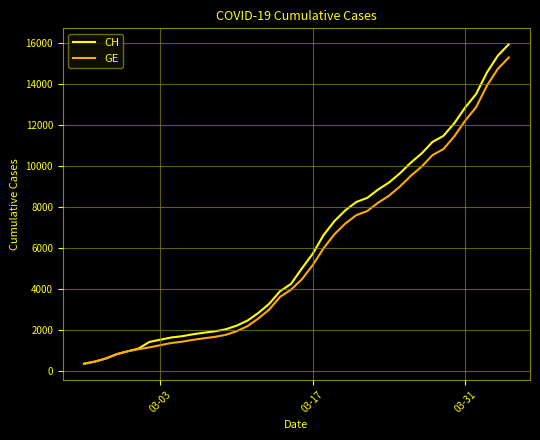

Which series has the widest spread of values?

CH